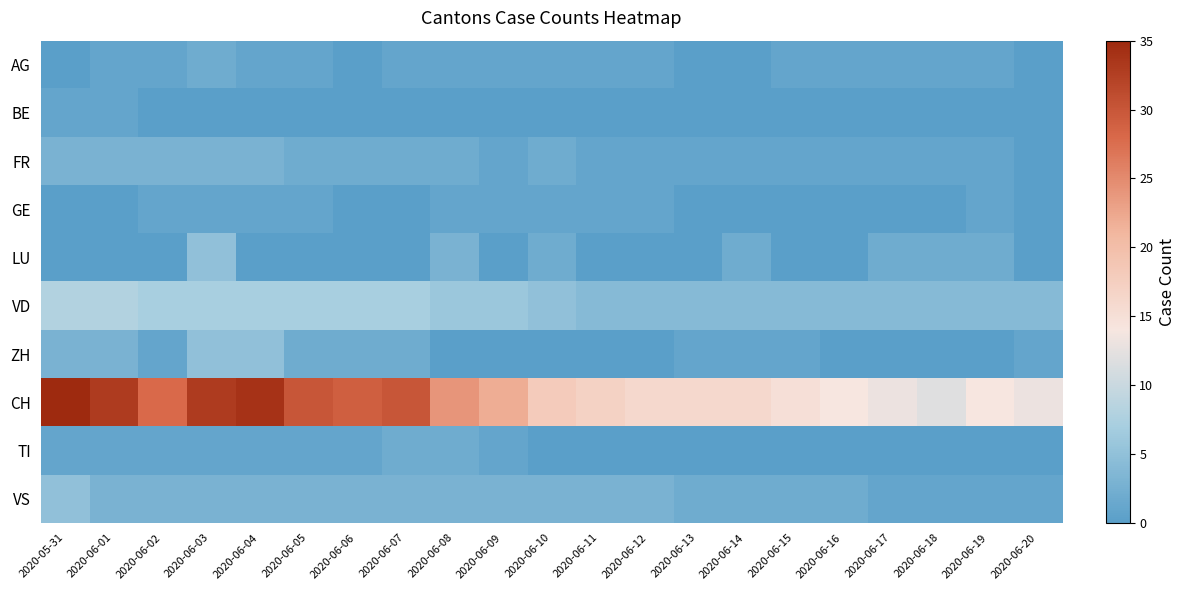

What is the difference between the highest and lowest values at 2020-06-17?

13